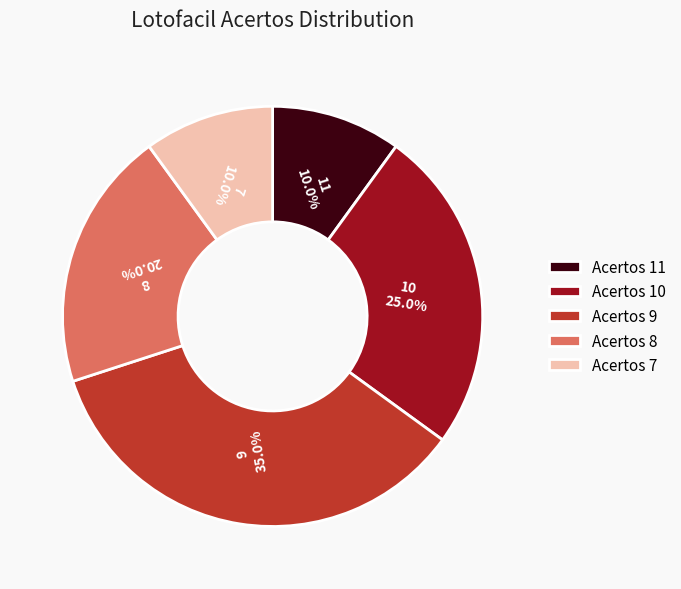

What percentage do 10 and 7 together represent?

35.0%